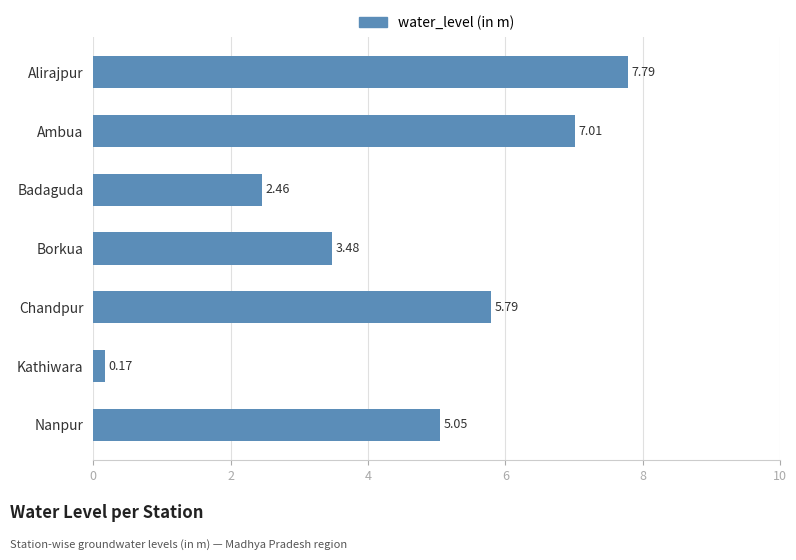

What is the change in value from Alirajpur to Chandpur?

-2.0